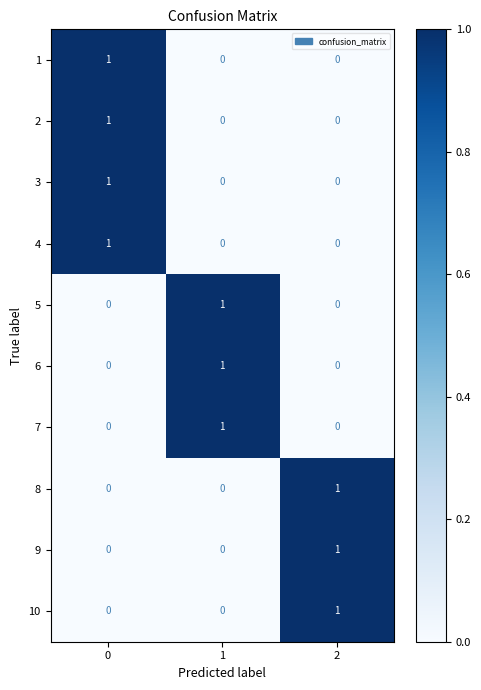

Reading right to left, transcribe all the data shown in this chart.

1: 0	0	1
2: 0	0	1
3: 0	0	1
4: 0	0	1
5: 0	1	0
6: 0	1	0
7: 0	1	0
8: 1	0	0
9: 1	0	0
10: 1	0	0